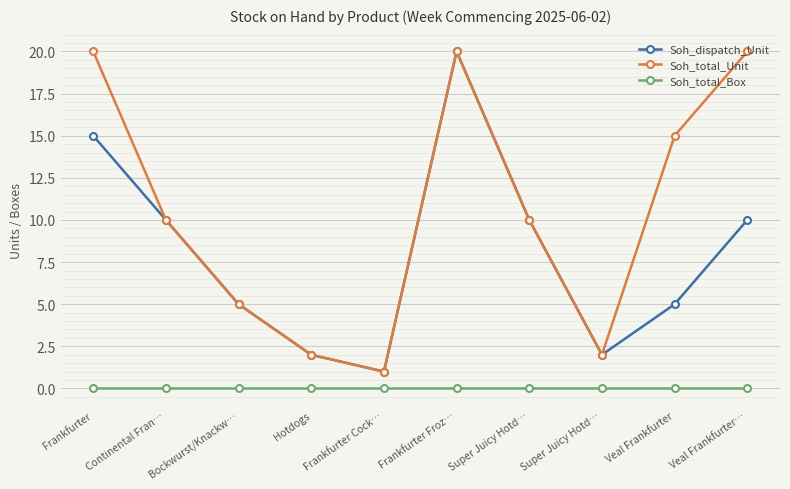

Count the number of categories in the chart.

10